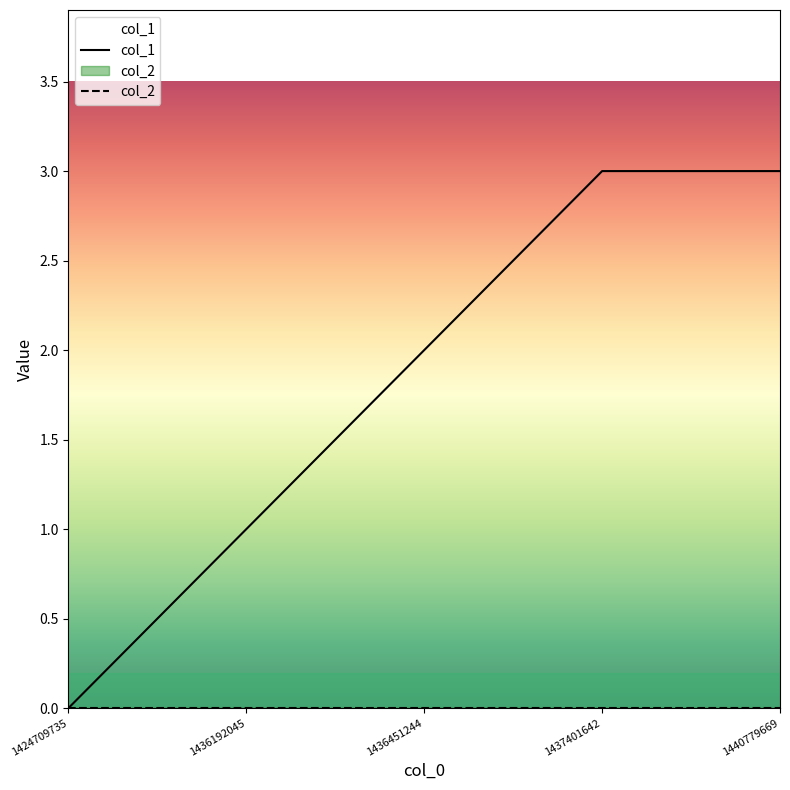

What is the value of the 4th point from the left?

3